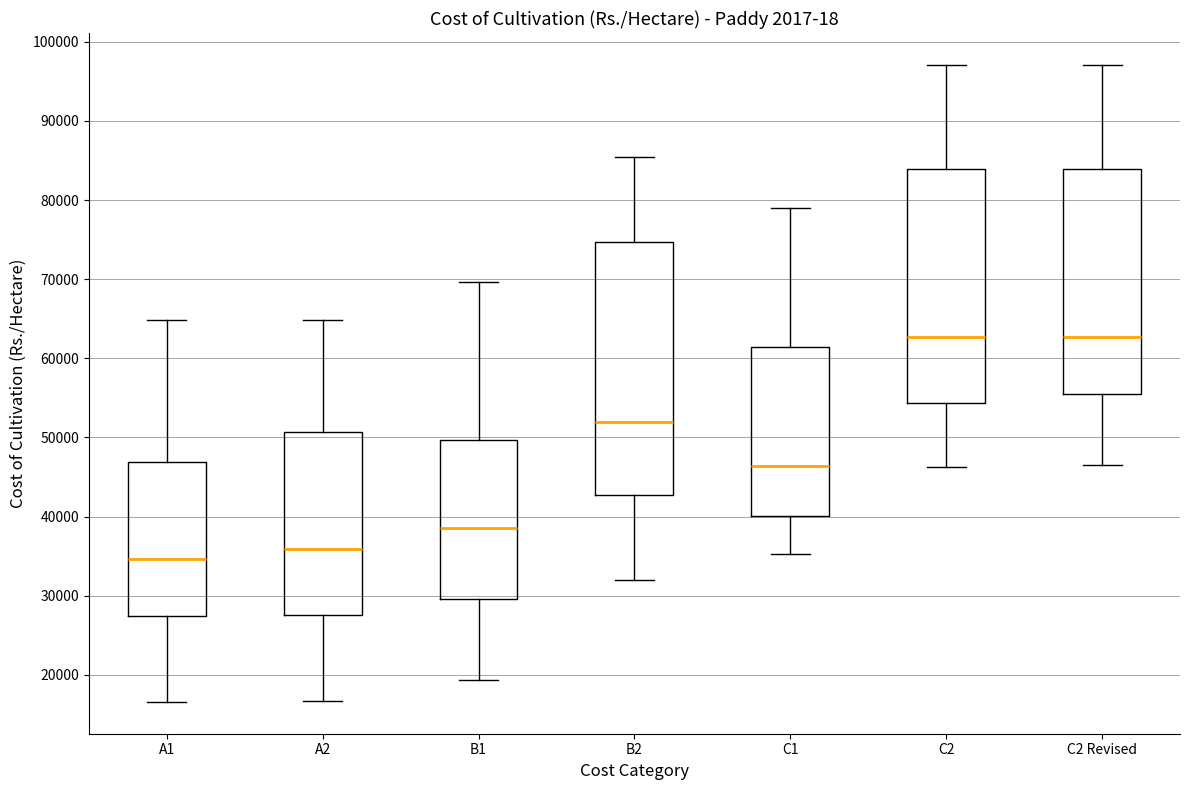

Reading left to right, read every box against the y-axis: the position of its median line, the range the box covers, and the ends of its whiskers. The values are not printed on the chart, so give them approximately, as read against the axis.

A1: median 35000, box 27000 to 47000, whiskers 17000 to 65000
A2: median 36000, box 28000 to 51000, whiskers 17000 to 65000
B1: median 39000, box 30000 to 50000, whiskers 19000 to 70000
B2: median 52000, box 43000 to 75000, whiskers 32000 to 85000
C1: median 46000, box 40000 to 61000, whiskers 35000 to 79000
C2: median 63000, box 54000 to 84000, whiskers 46000 to 97000
C2 Revised: median 63000, box 55000 to 84000, whiskers 47000 to 97000